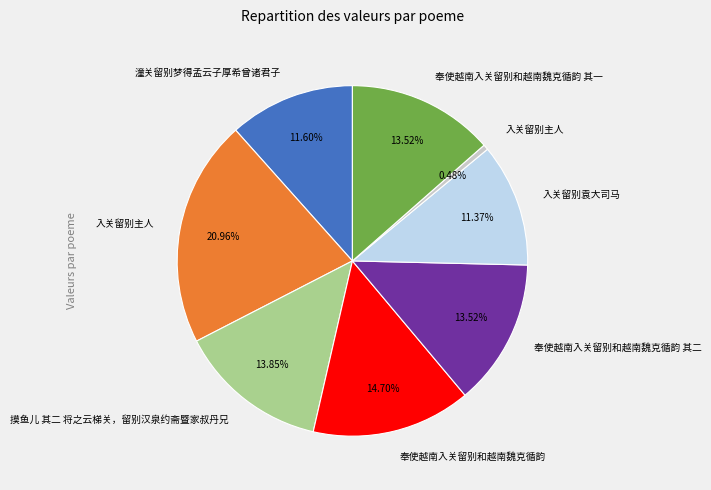

Is there any slice that represents more than half of the pie?

No